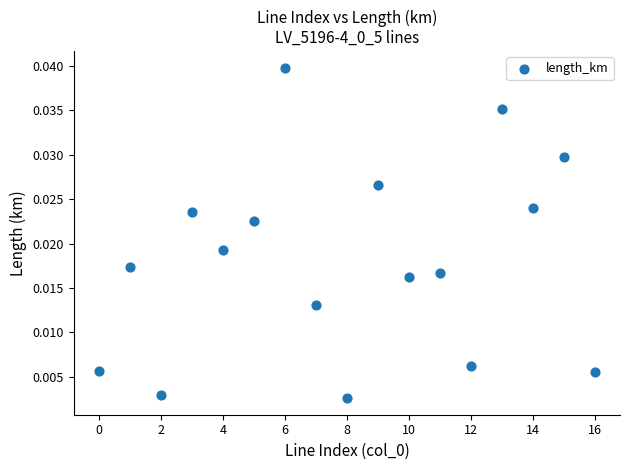

How many points are shown in the scatter plot?

17